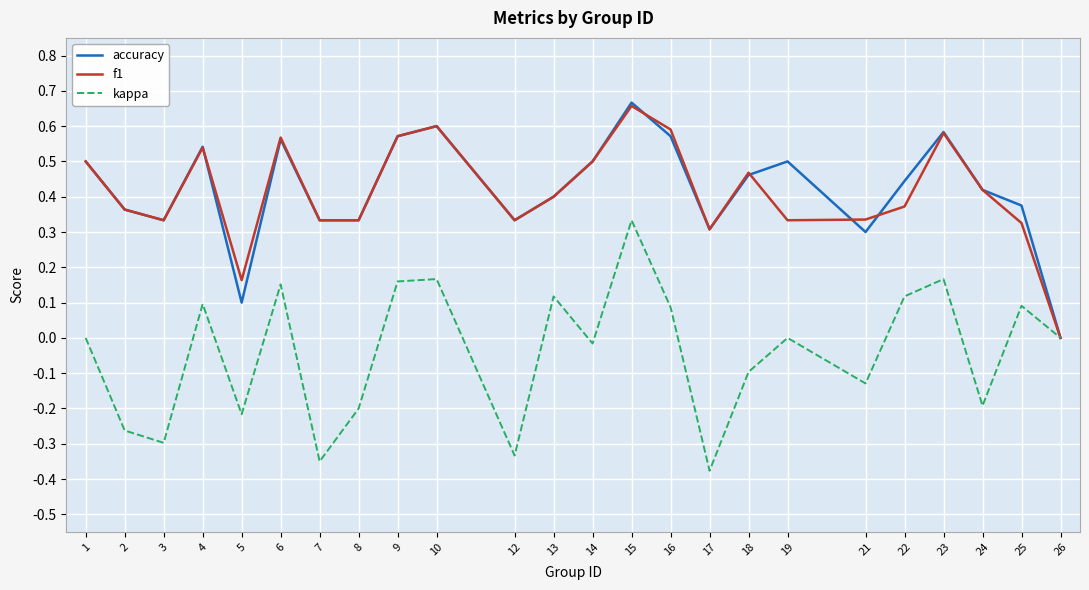

Which category has the lowest value in the f1 series?

26